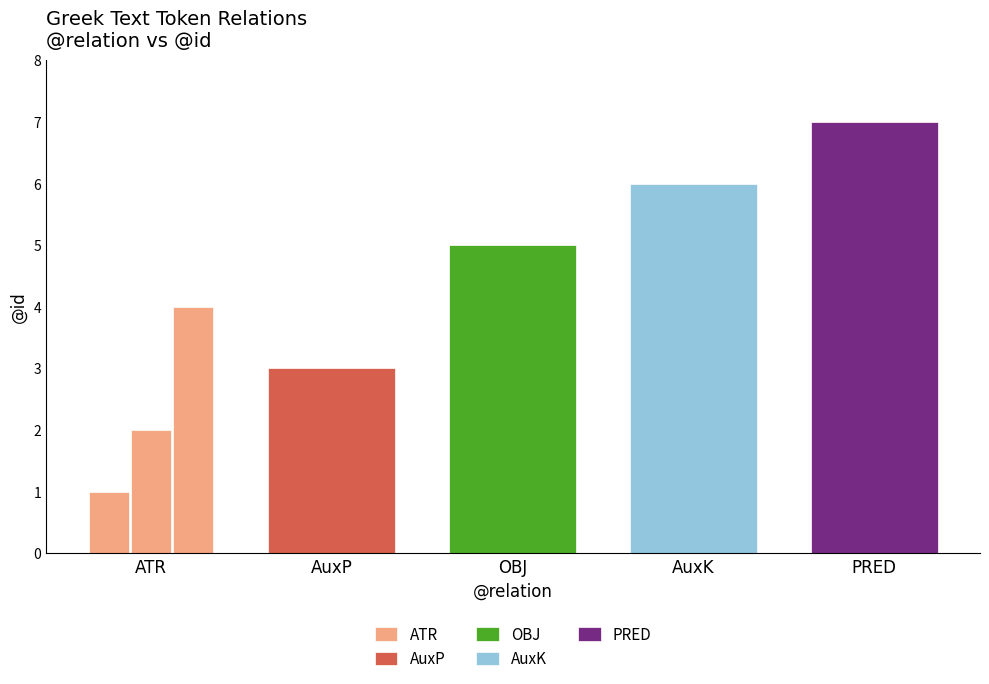

Does the chart contain any negative values?

No